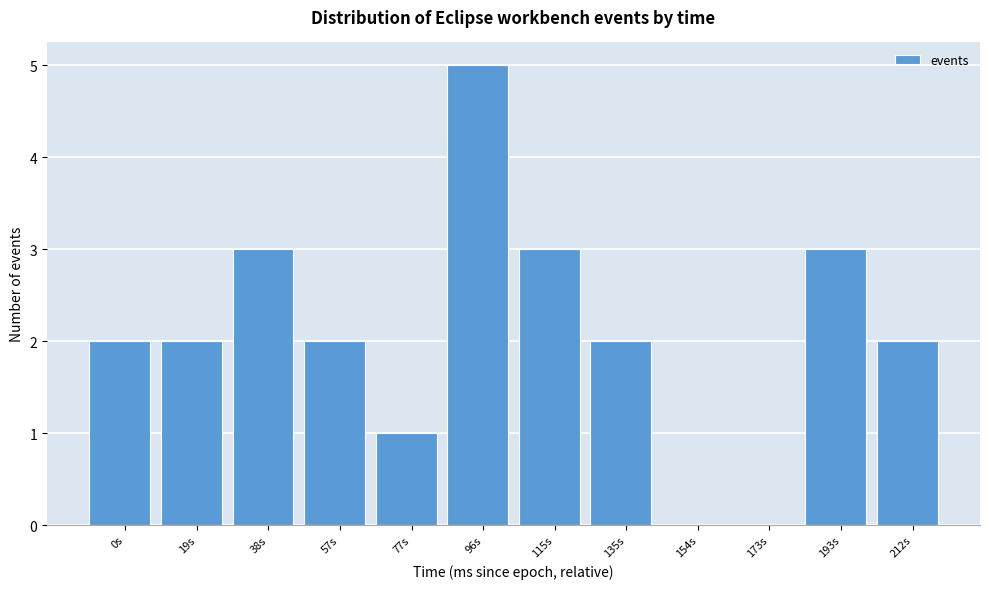

Reading left to right, extract all data points from this chart.

0s=2	19s=2	38s=3	57s=2	77s=1	96s=5	115s=3	135s=2	154s=0	173s=0	193s=3	212s=2